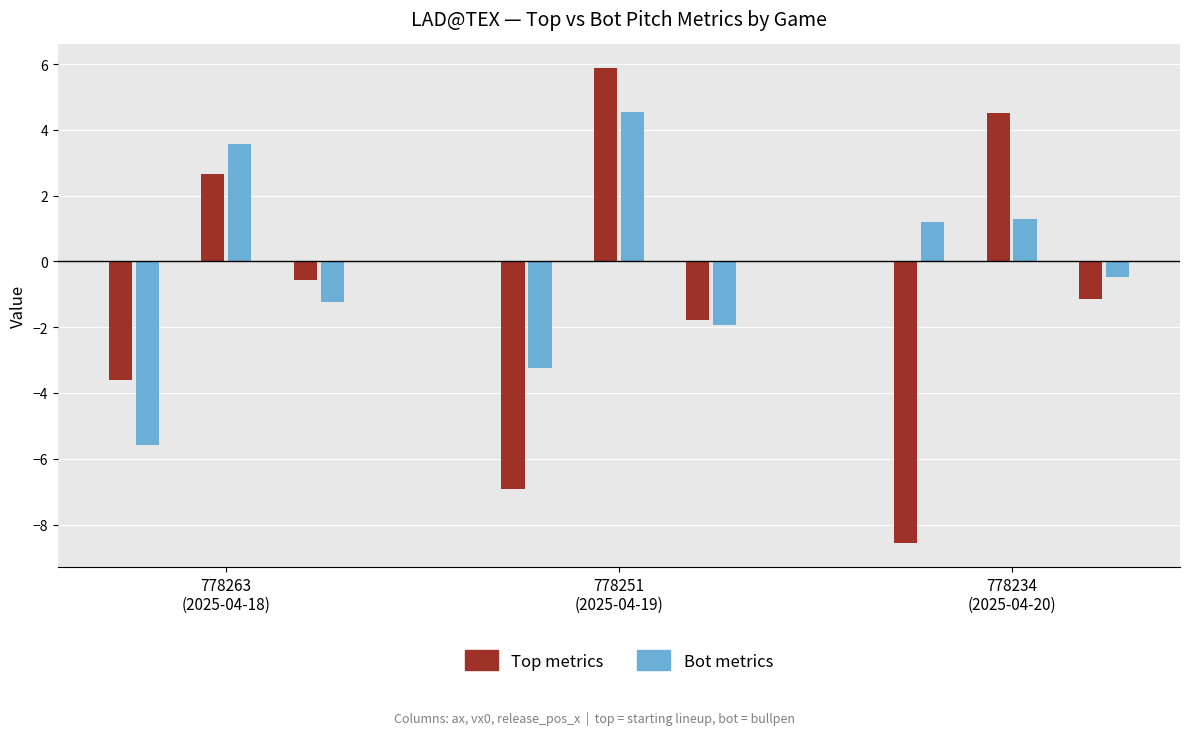

Is it true that vx0_top equals 1.5 at 778251?

False